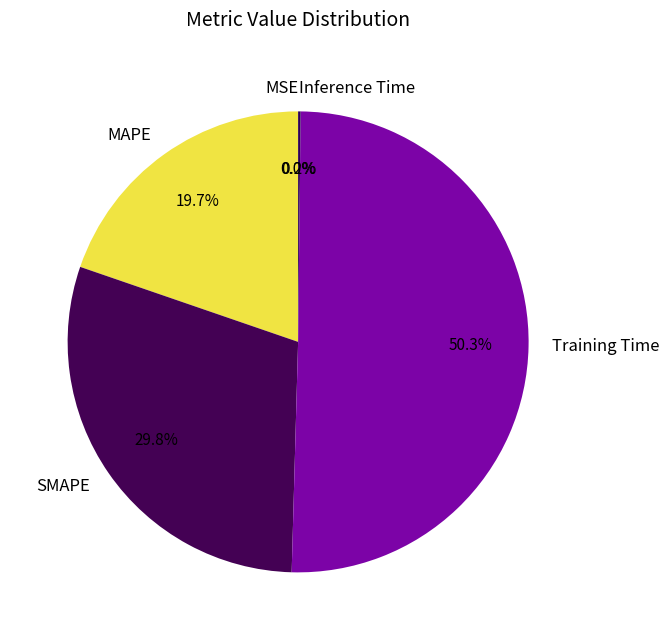

Which slice is the largest?

Training Time